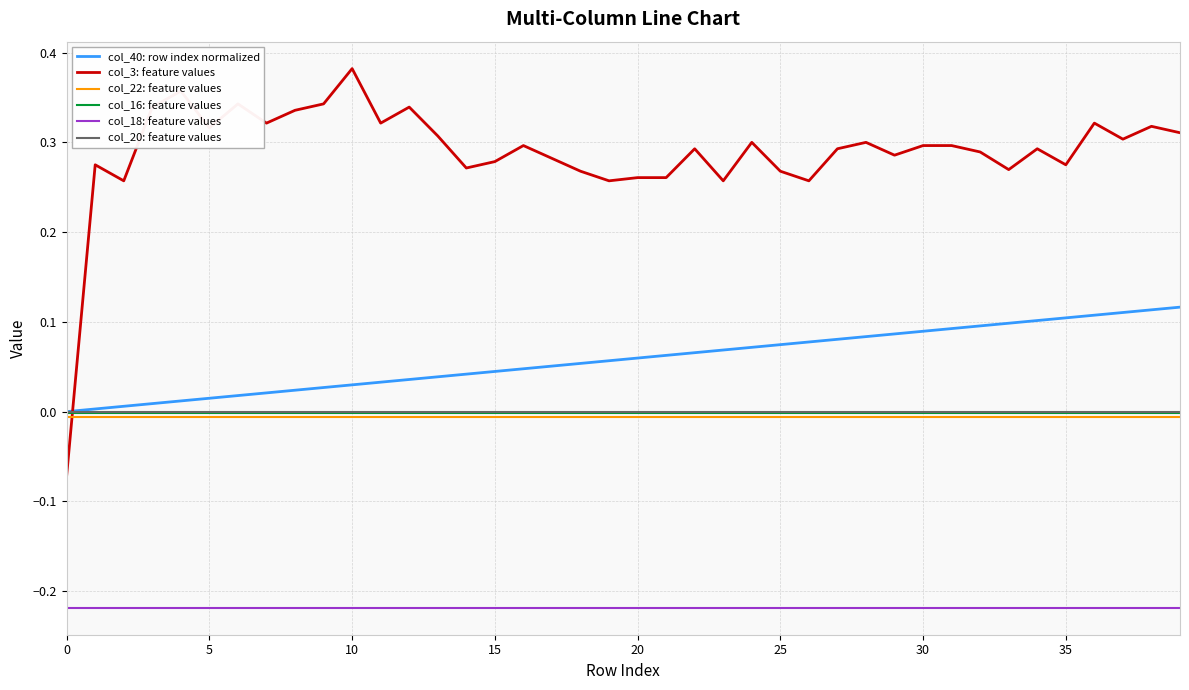

True or false: col_18: feature values and col_3: feature values cross at least once.

False